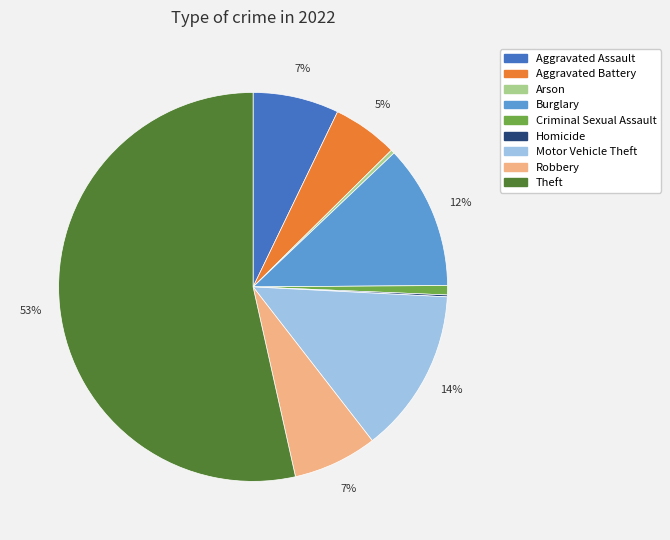

To the nearest percent, what is the average slice percentage?

11%